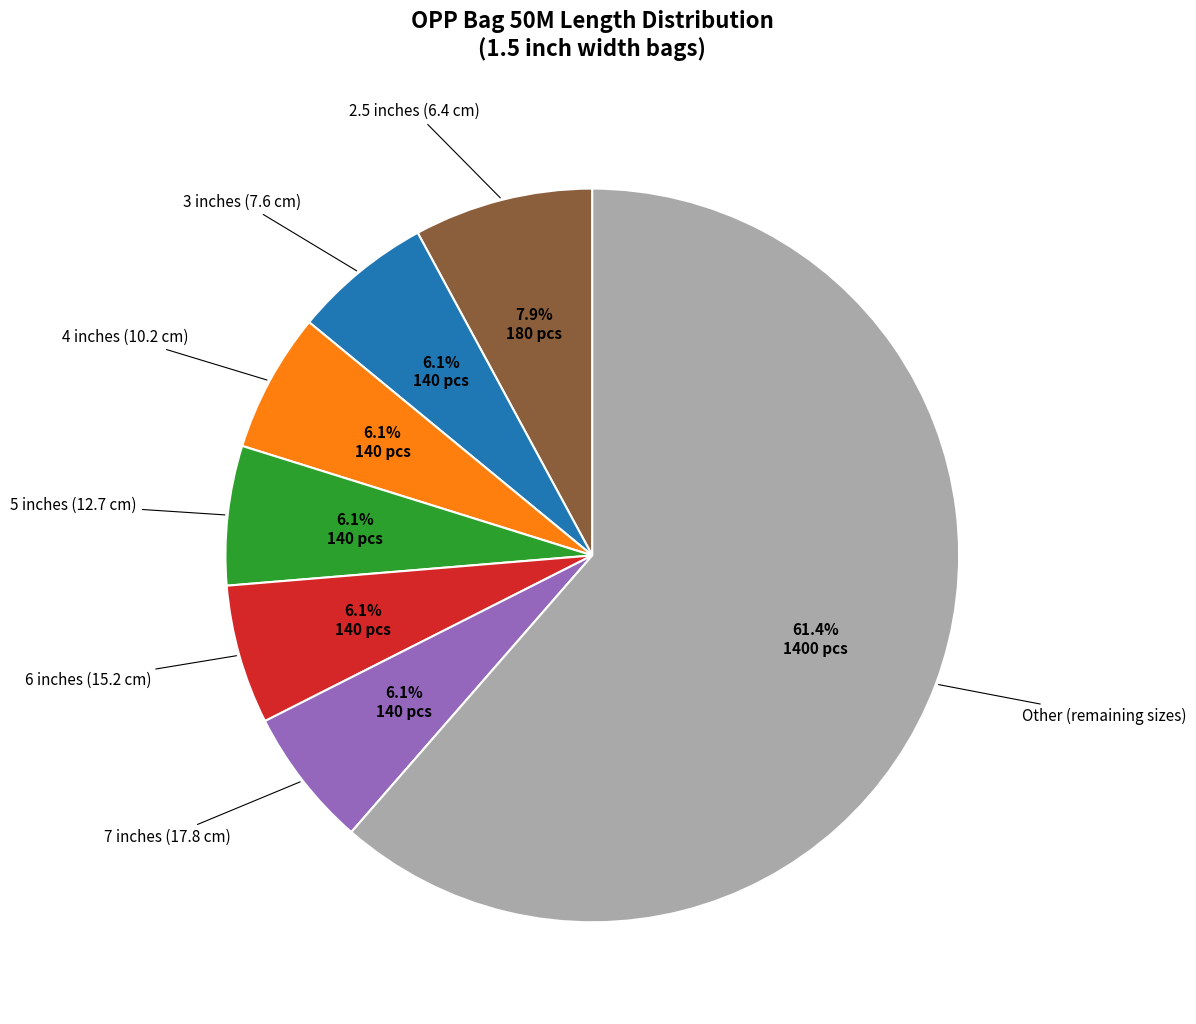

What is the ratio of the value at 6 inches (15.2 cm) to the value at 5 inches (12.7 cm)?

1.0